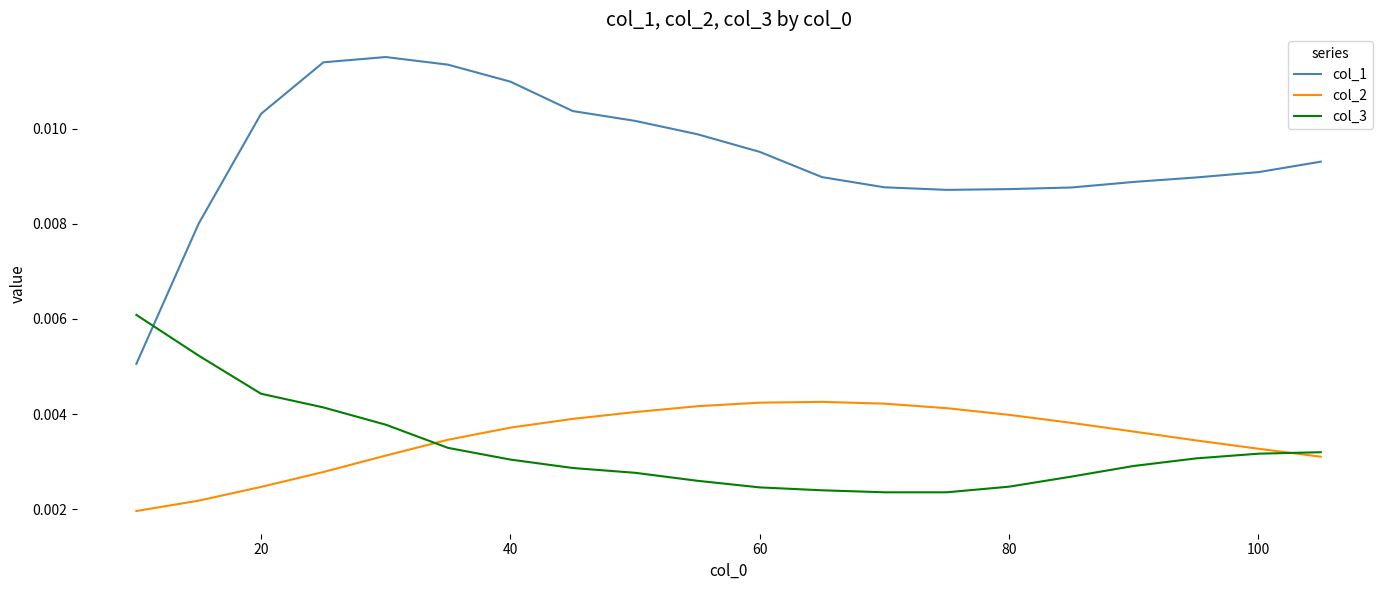

How many times do col_2 and col_3 cross each other?

2